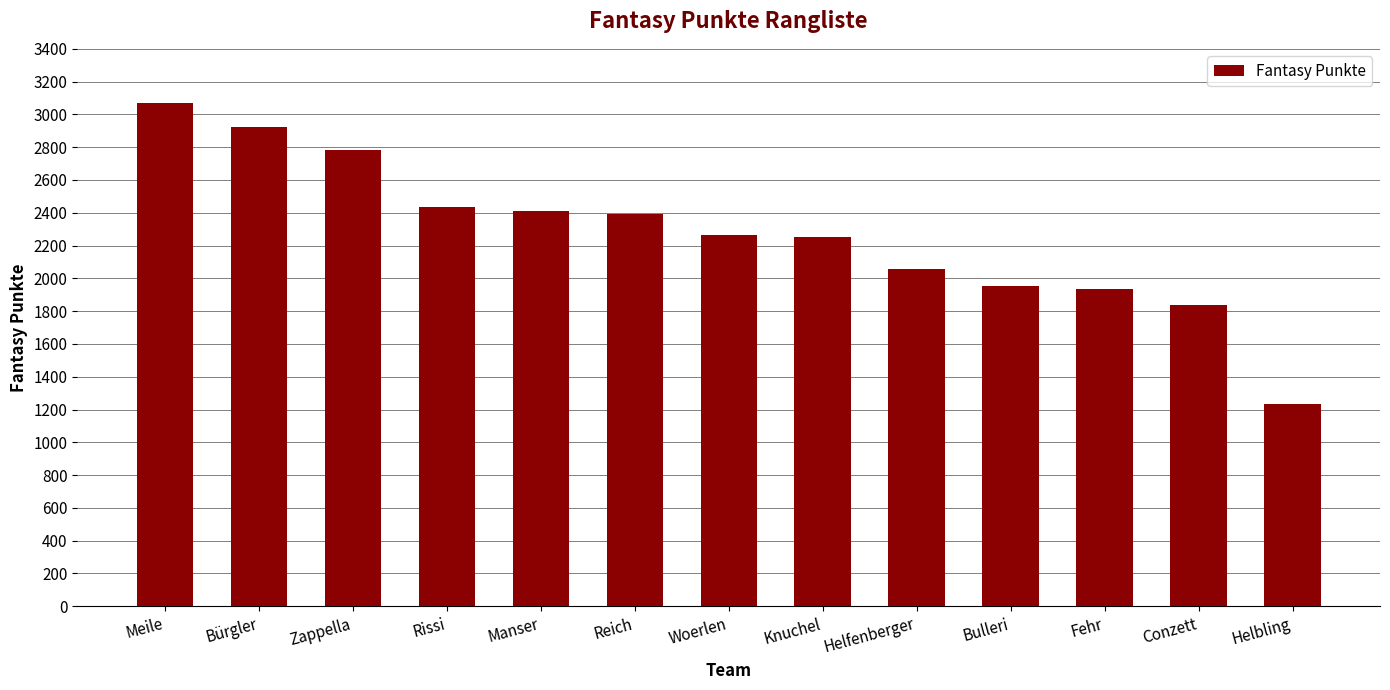

What is the minimum value shown in the chart?

1234